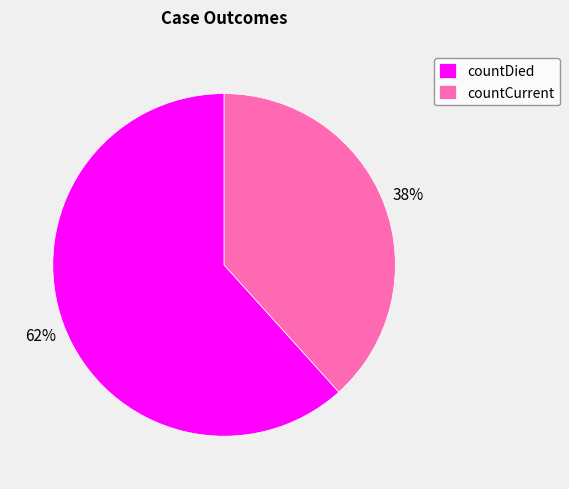

Is it true that countDied is 62% of the pie?

True